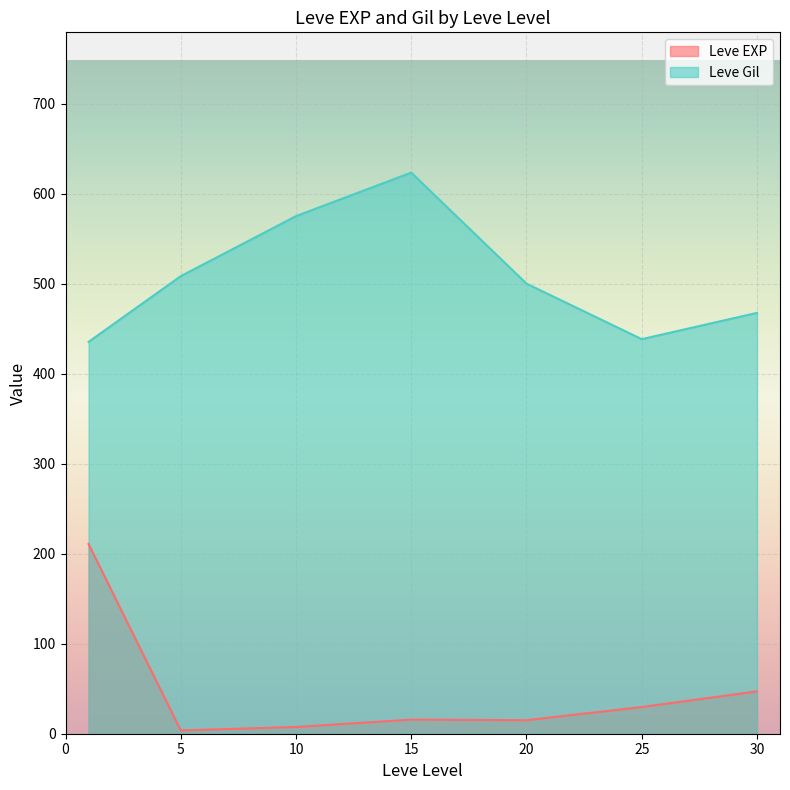

What is the maximum value shown in the chart?

623.3